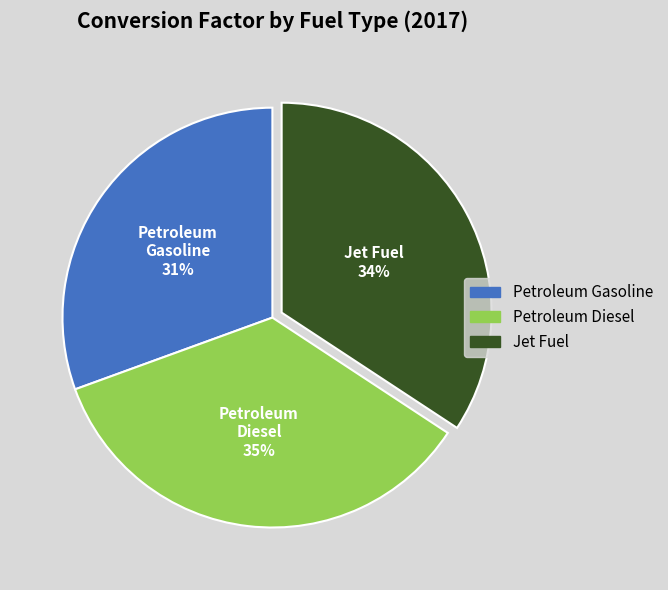

Does any single category account for the majority?

No